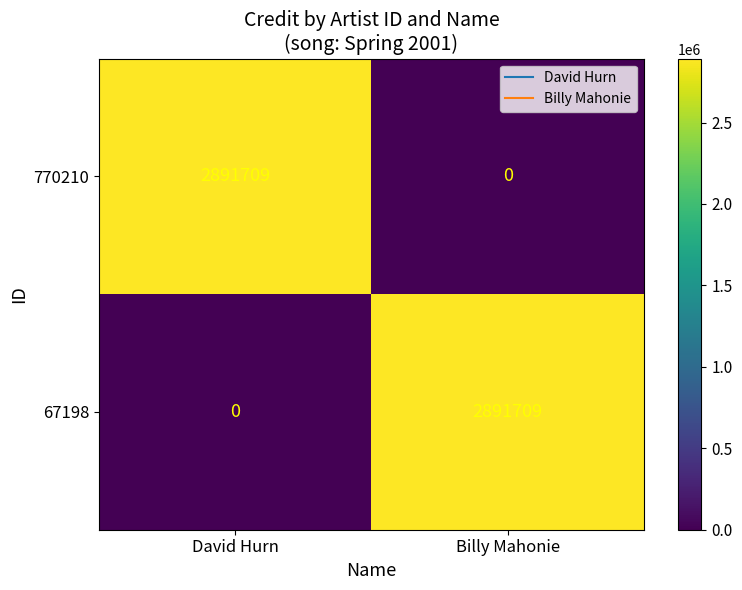

True or false: 770210 has a value of 2891709 at David Hurn.

True